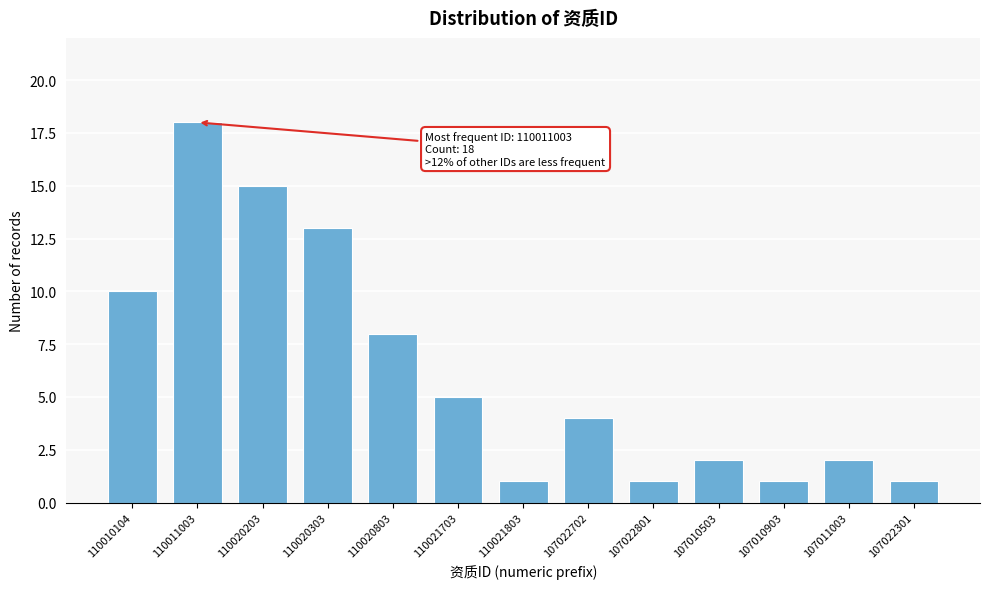

Reading left to right, extract all data points from this chart.

110010104=10	110011003=18	110020203=15	110020303=13	110020803=8	110021703=5	110021803=1	107022702=4	107022801=1	107010503=2	107010903=1	107011003=2	107022301=1